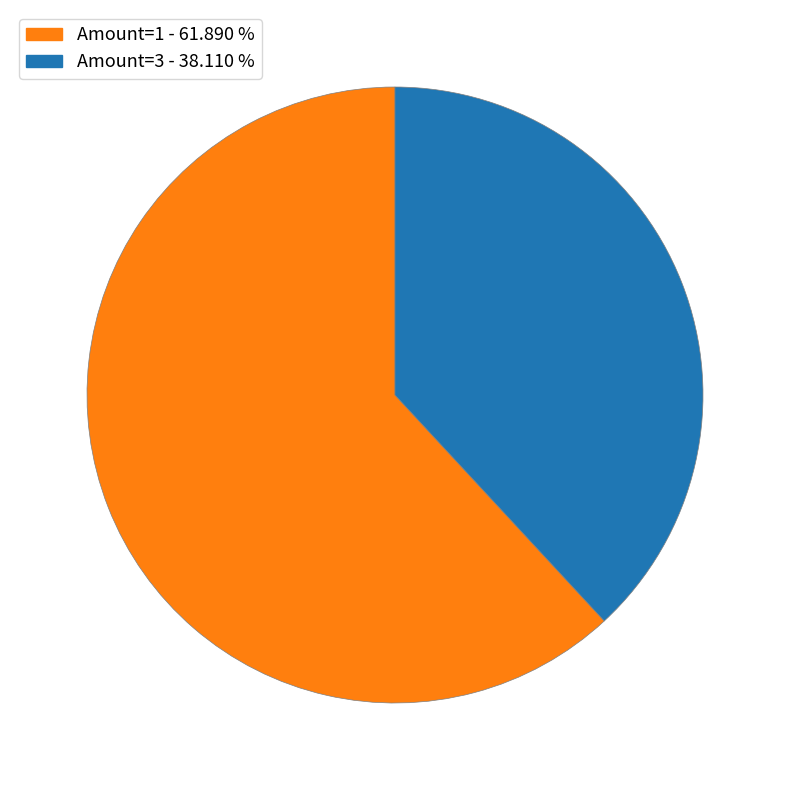

Is the sum of Amount=3 - 38.110 % and Amount=1 - 61.890 % greater than half?

Yes